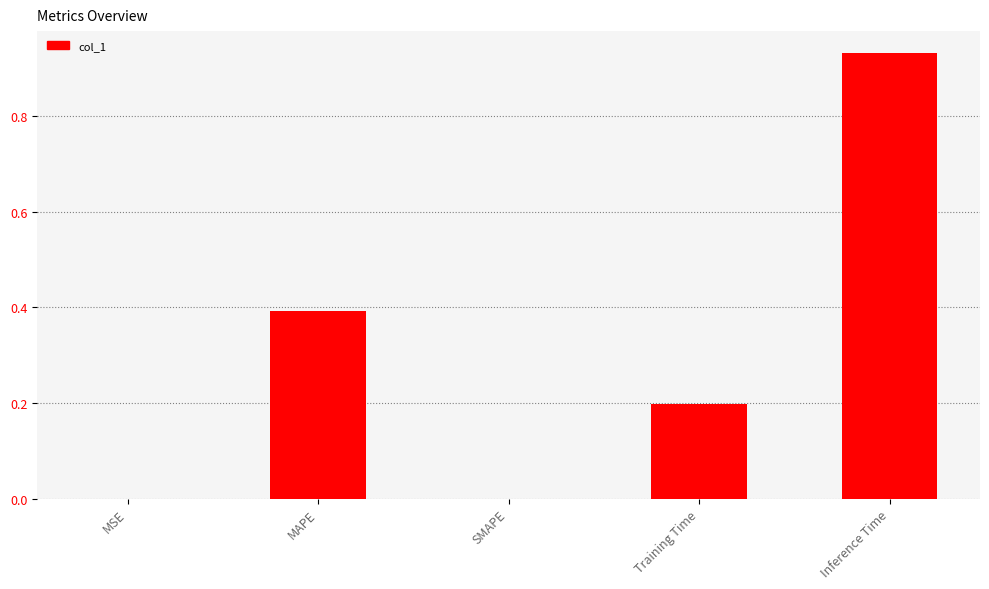

What is the change in value from MAPE to Inference Time?

+0.5